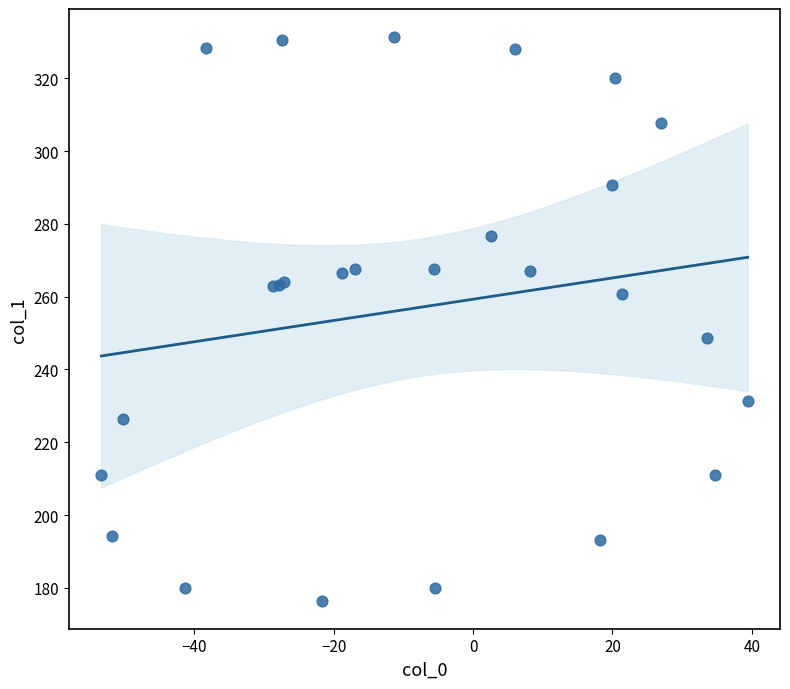

What Y value in the scatter plot is closest to 253?

248.6